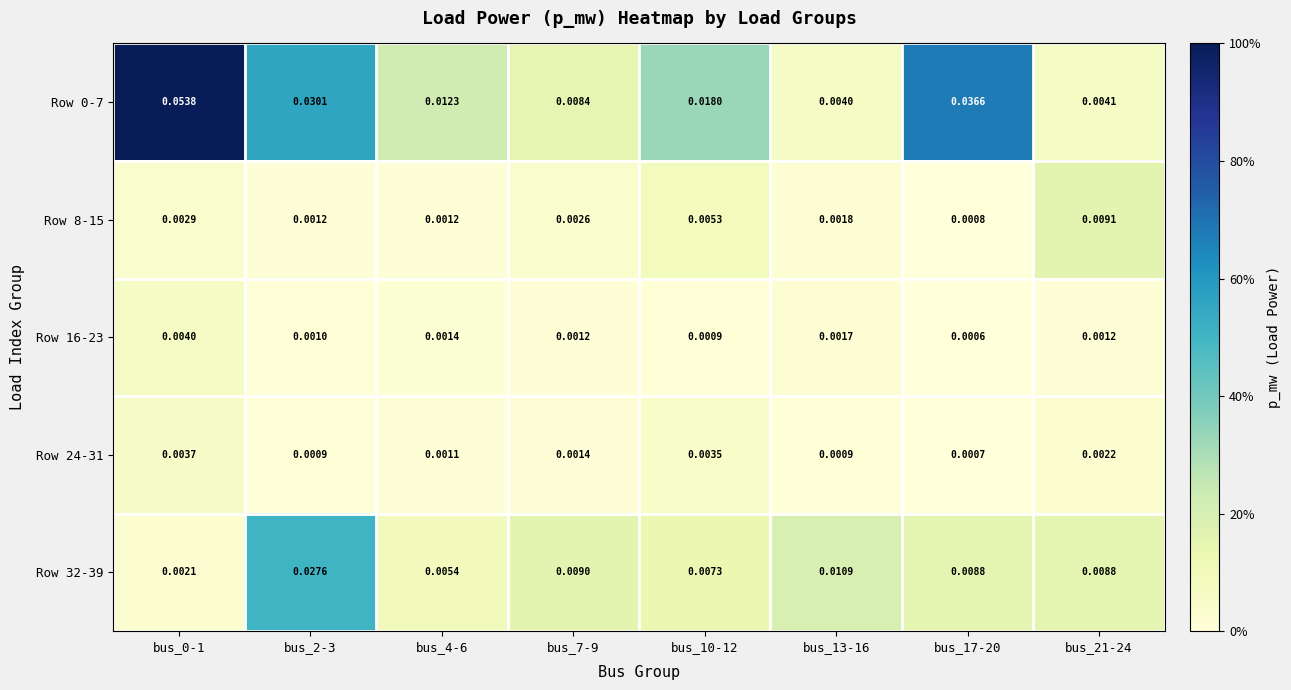

At how many categories does at least one series exceed 0?

8